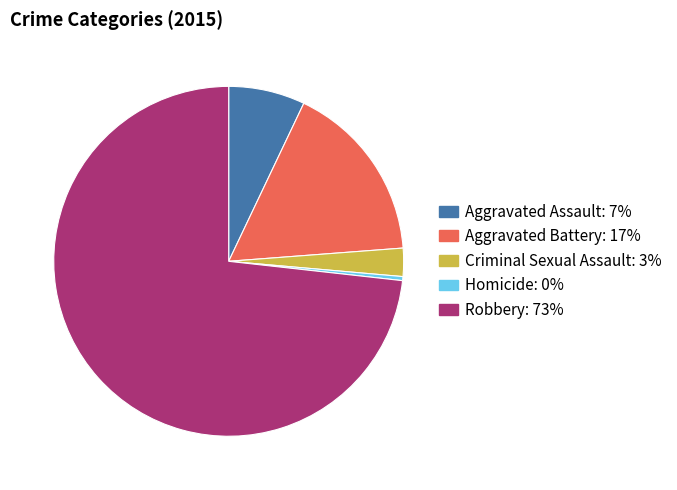

Is the sum of Aggravated Battery and Homicide greater than half?

No